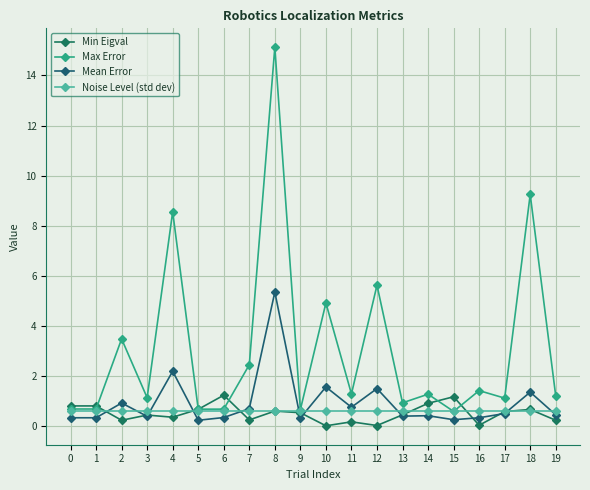

What is the value of the Mean Error point at the 3rd from the left?

0.9